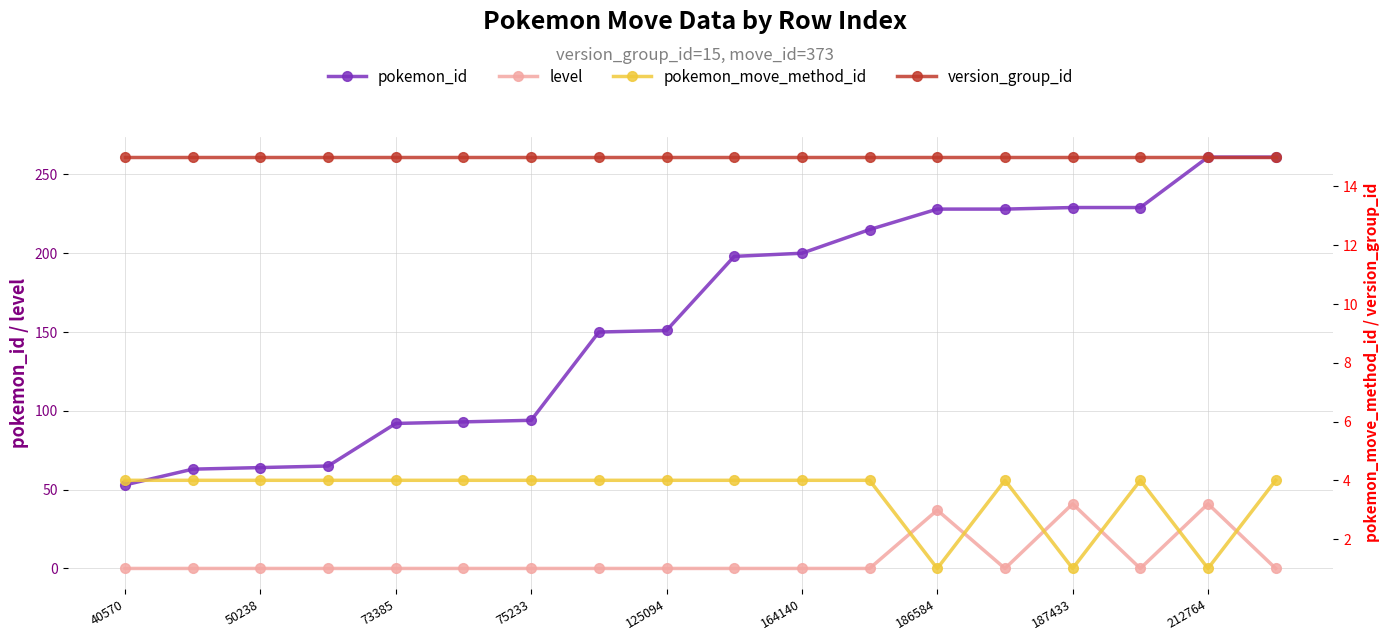

True or false: pokemon_id has a value of 229 at 187433.

True